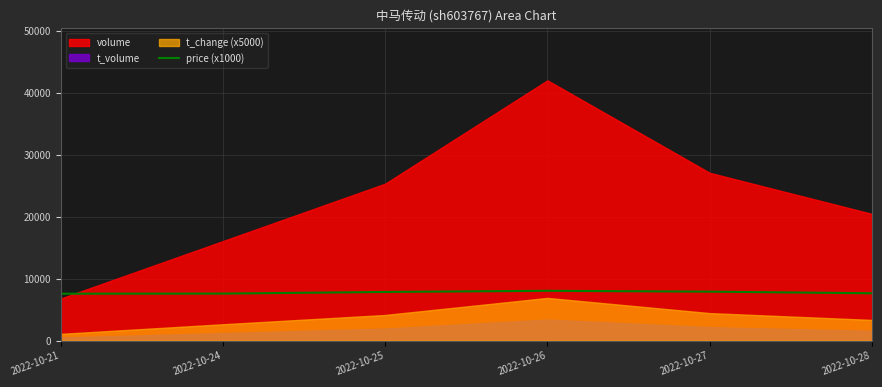

Count the number of values greater than 7860.

2